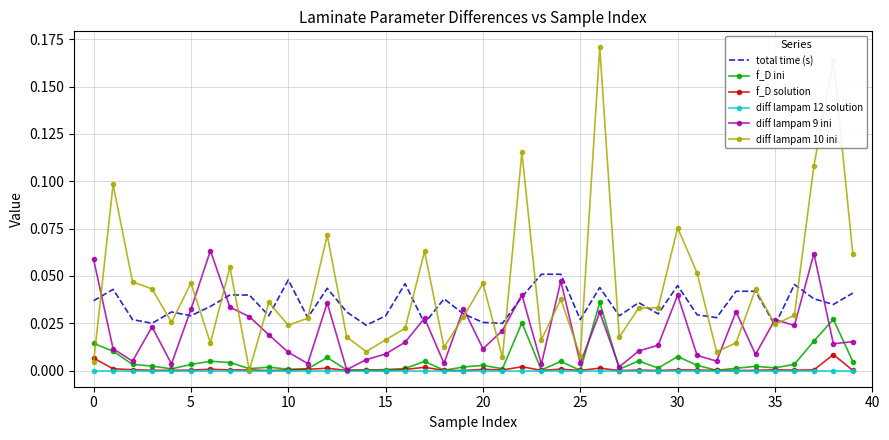

True or false: total time (s) and f_D solution intersect in this chart.

False